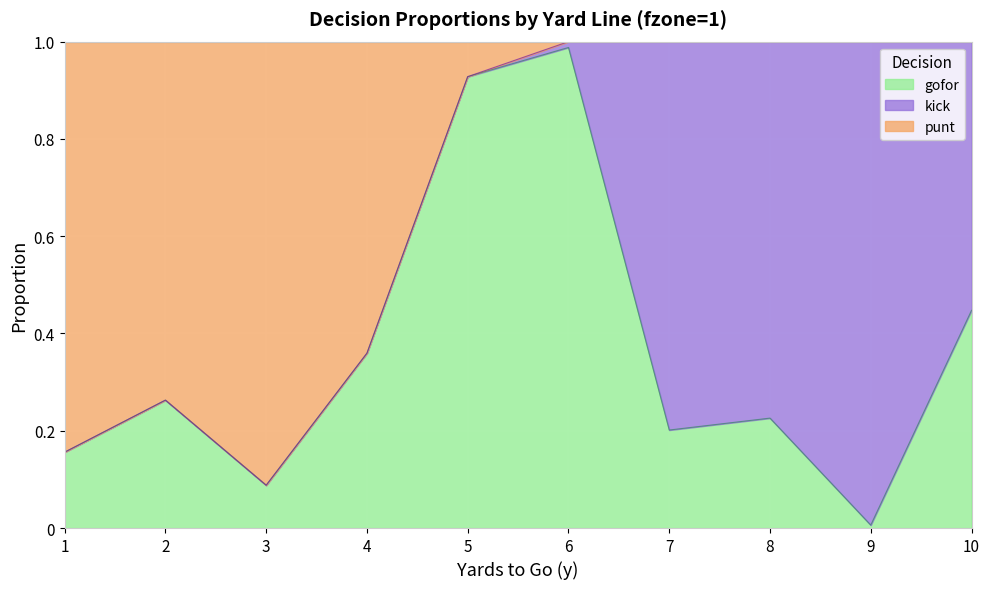

Which series changed the most between 7 and 9?

gofor